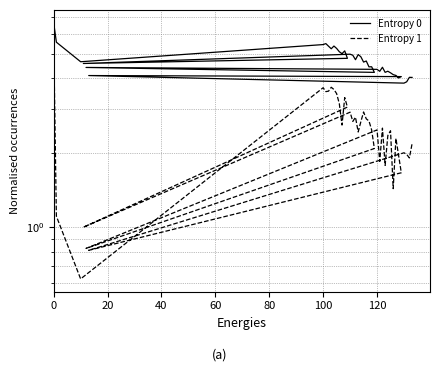

True or false: Entropy 0 and Entropy 1 intersect in this chart.

False